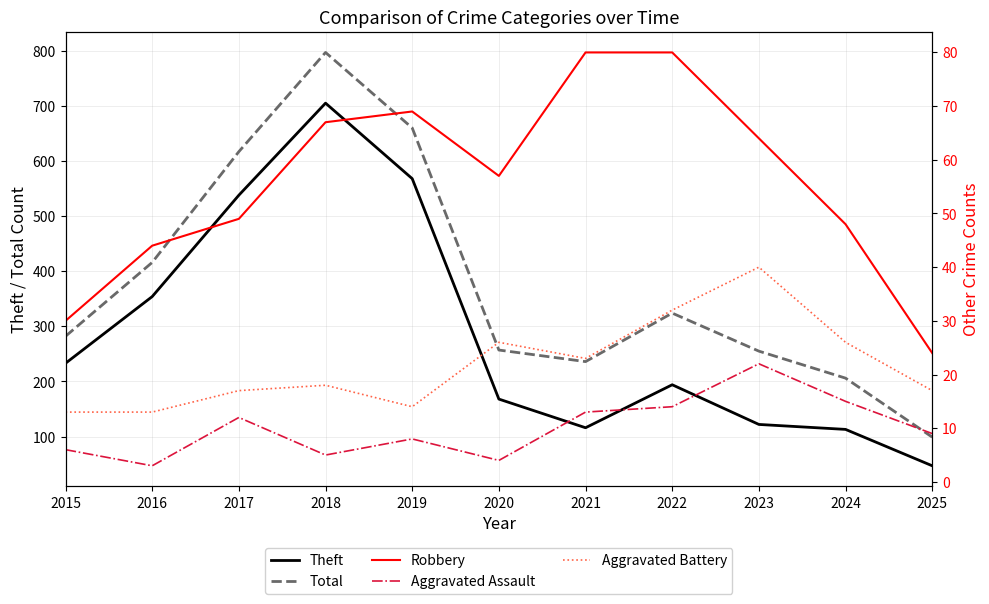

What is the sum of all Total values?

4149